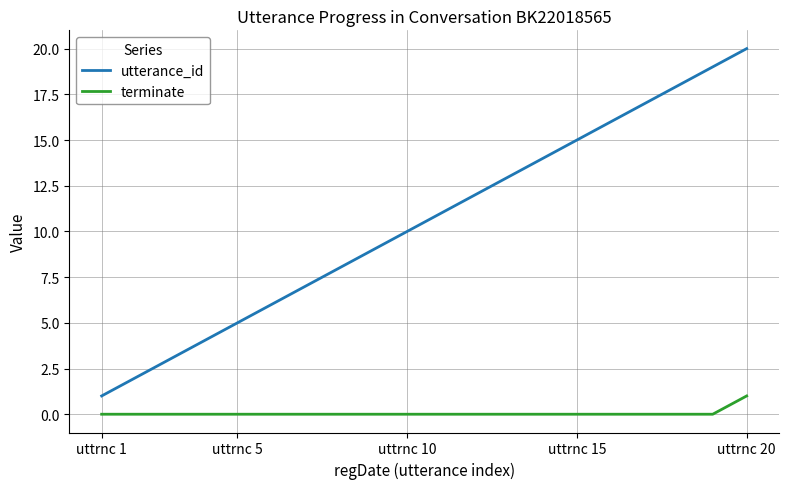

What is the maximum value for utterance_id?

20